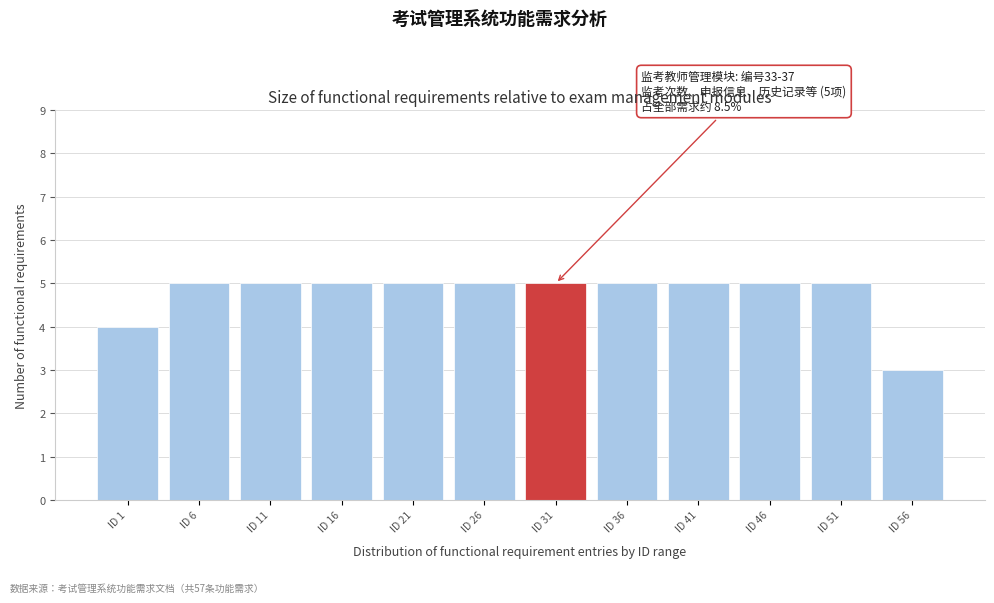

Reading left to right, transcribe all the data shown in this chart.

ID 1=4	ID 6=5	ID 11=5	ID 16=5	ID 21=5	ID 26=5	ID 31=5	ID 36=5	ID 41=5	ID 46=5	ID 51=5	ID 56=3